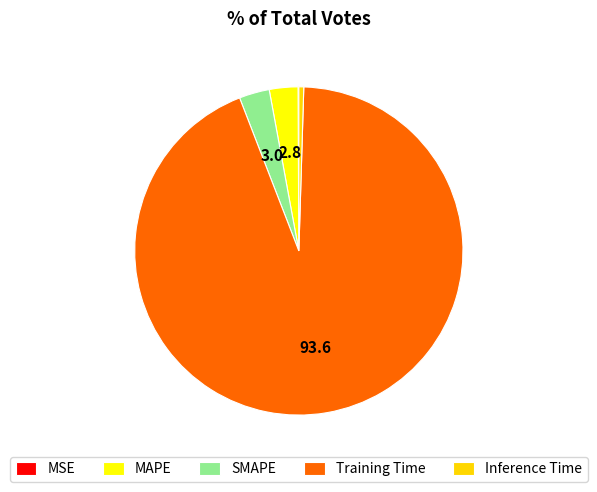

Is it true that Inference Time is 11% of the pie?

False